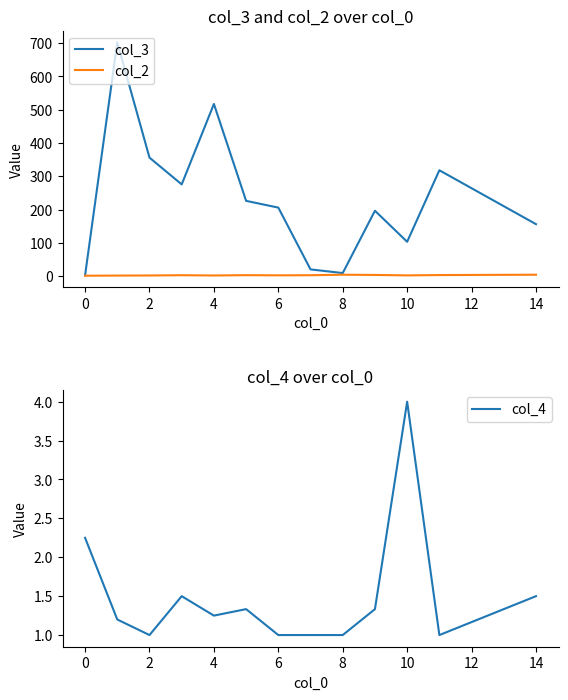

Count the number of categories in the chart.

13